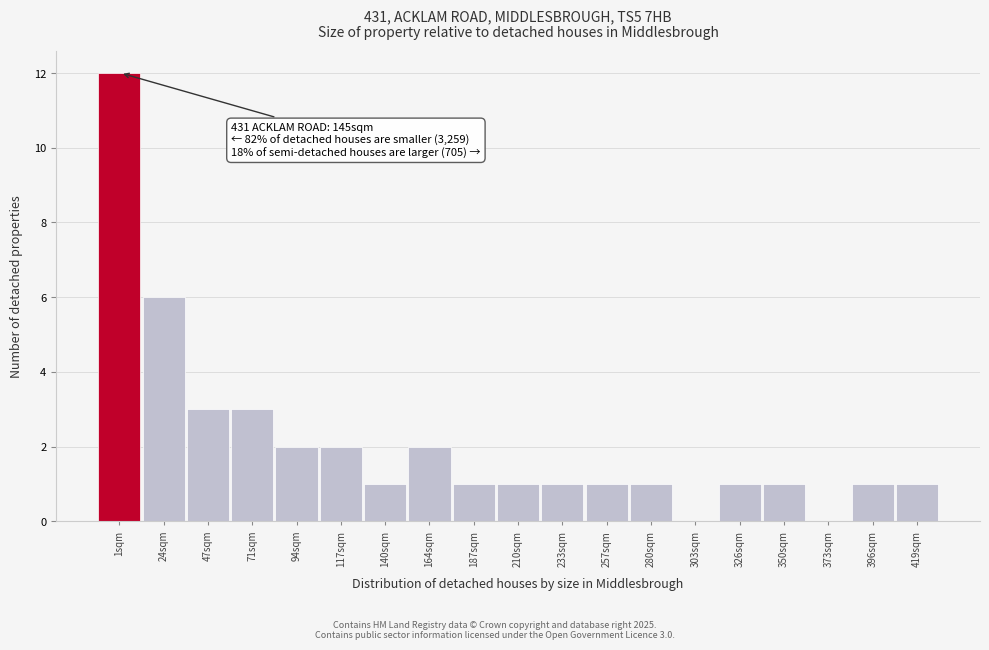

Reading left to right, transcribe all the data shown in this chart.

1sqm=12	24sqm=6	47sqm=3	71sqm=3	94sqm=2	117sqm=2	140sqm=1	164sqm=2	187sqm=1	210sqm=1	233sqm=1	257sqm=1	280sqm=1	303sqm=0	326sqm=1	350sqm=1	373sqm=0	396sqm=1	419sqm=1